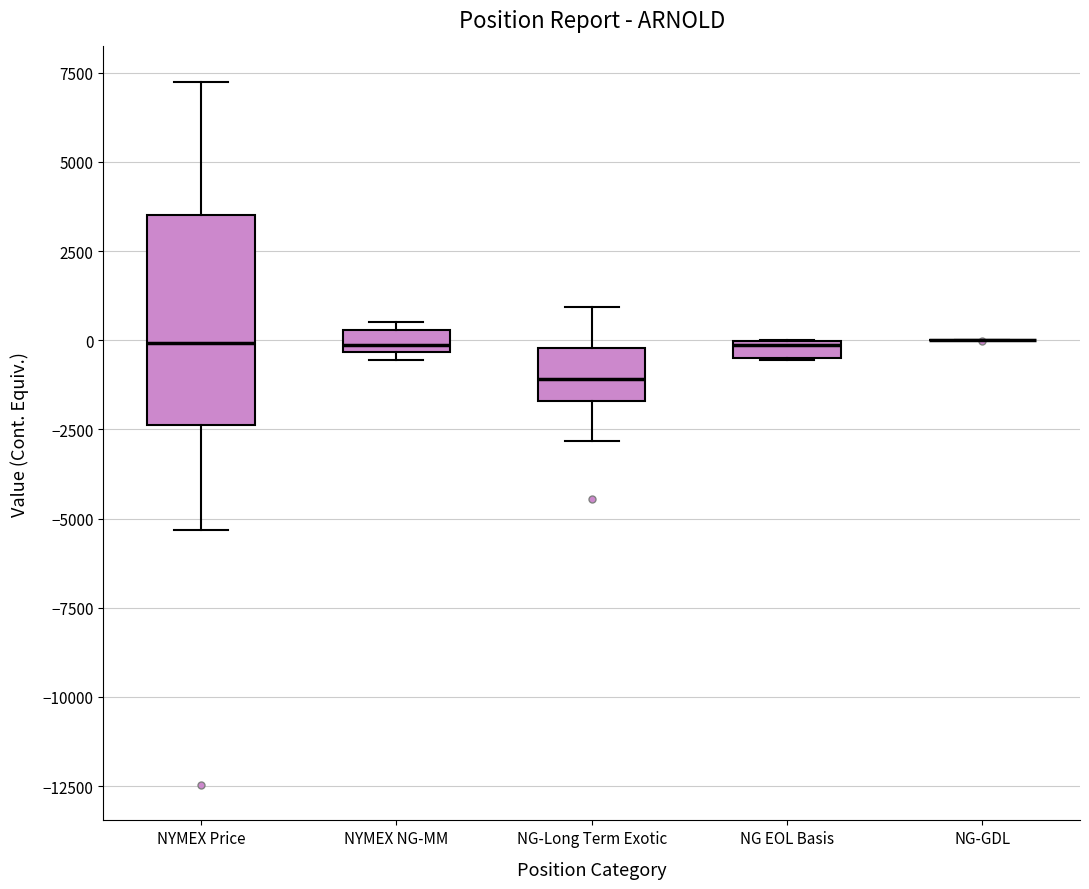

Where is the lower edge of the box for NG-Long Term Exotic on the y-axis? The values are not printed on the chart, so give them approximately, as read against the axis.

-1500